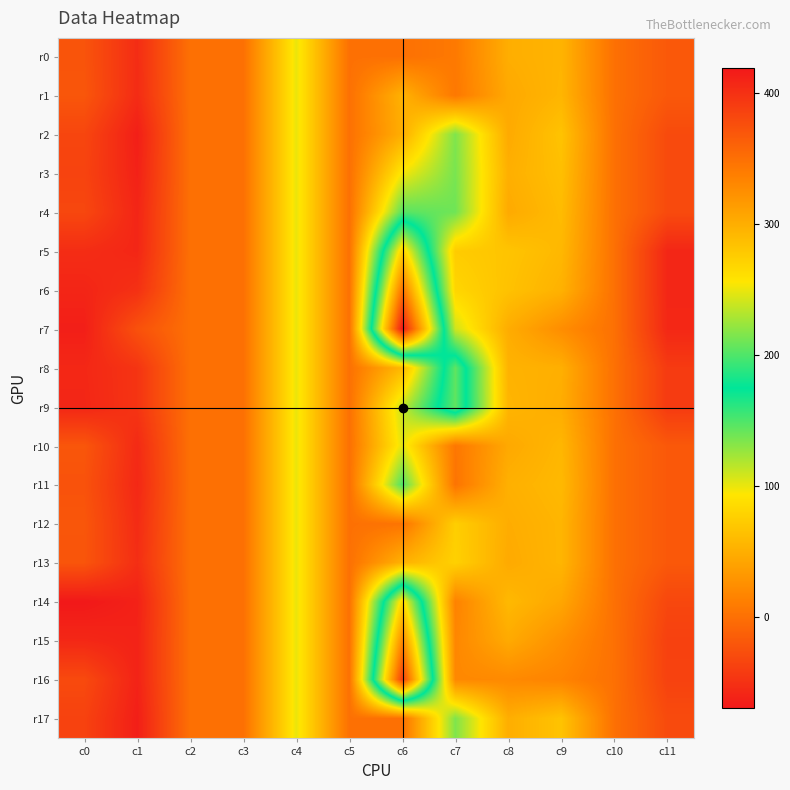

Rank the series by their maximum value, from highest to lowest.

r7, r16, r6, r15, r5, r14, r8, r9, r11, r4, r3, r2, r17, r10, r0, r1, r12, r13